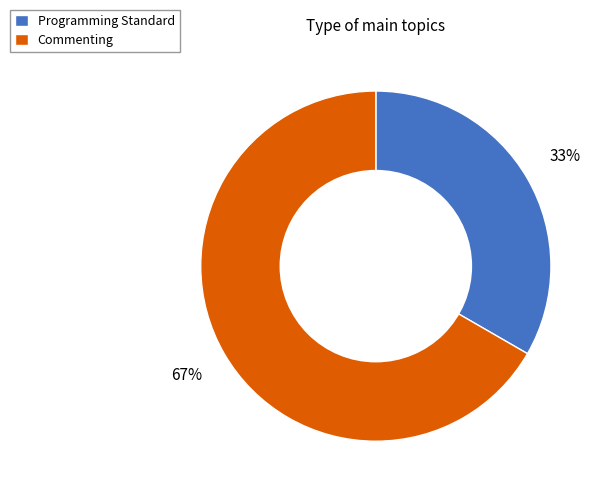

Count the number of slices in the pie.

2